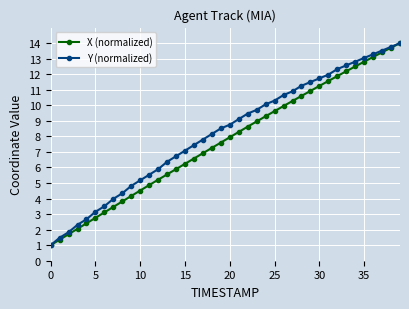

What is the value of the Y (normalized) point at the 18th from the left?

7.8